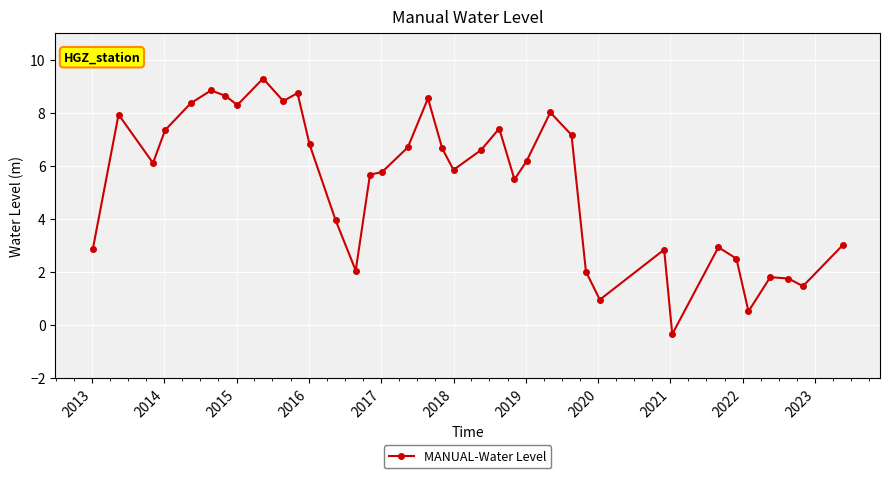

What is the value of the 35th point from the left?

1.8